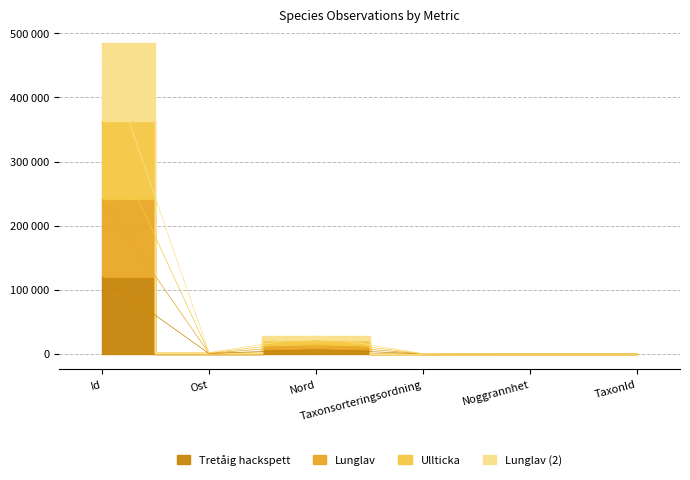

What is the value of the Ullticka point at the 6th from the left?

107.8